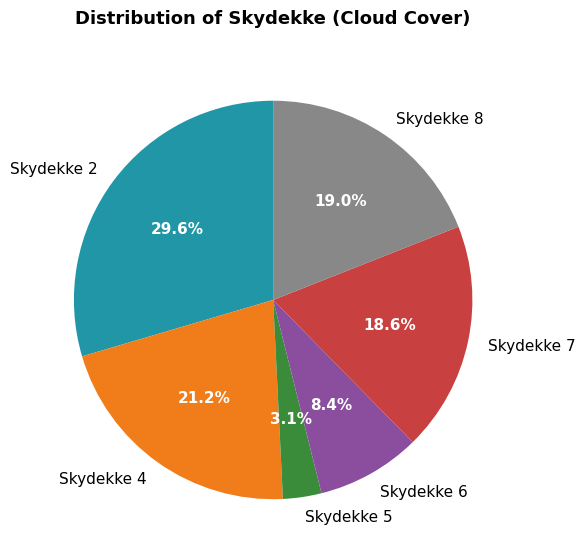

How many slices are in this pie chart?

6